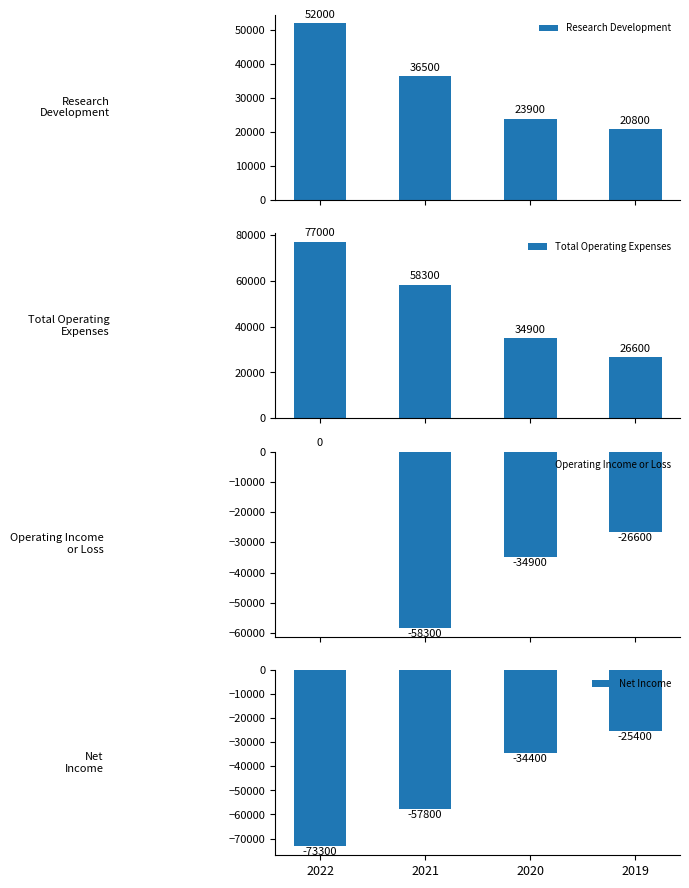

What is the sum of the Net Income values at 2021 and 2020?

-92200